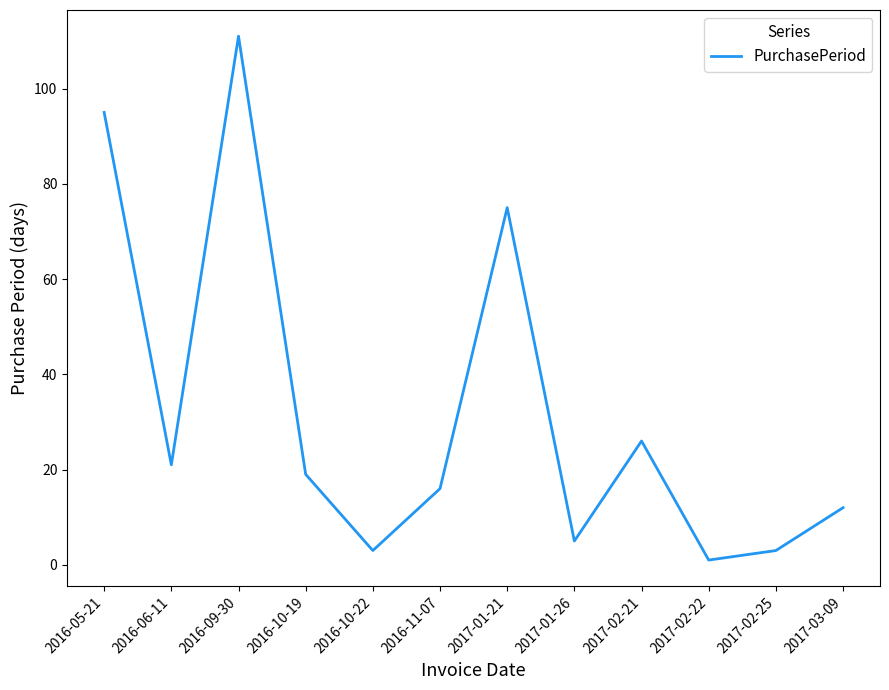

True or false: the data shows 19 at 2016-10-19.

True